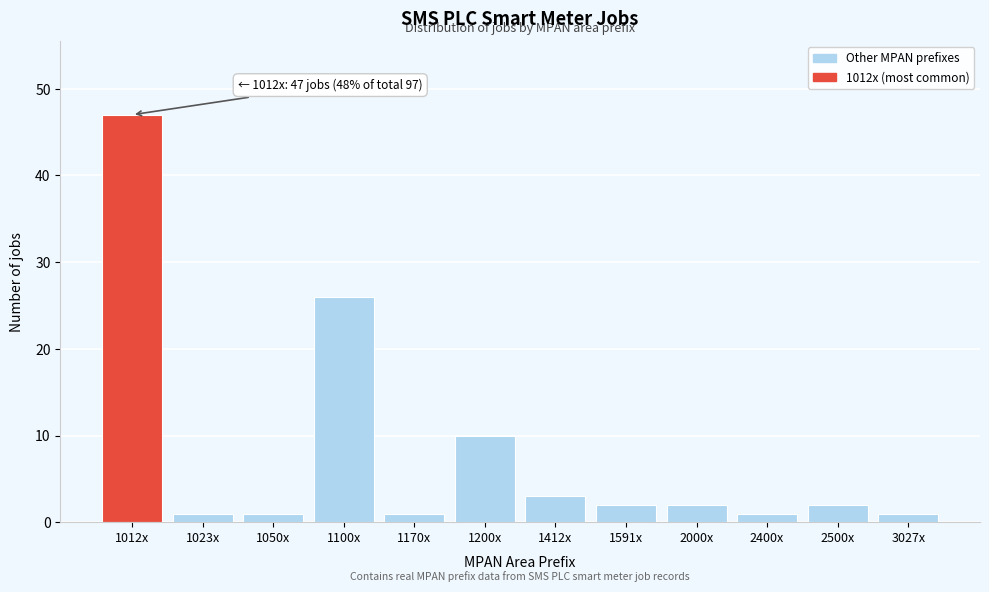

Reading left to right, extract all data points from this chart.

1012x=47	1023x=1	1050x=1	1100x=26	1170x=1	1200x=10	1412x=3	1591x=2	2000x=2	2400x=1	2500x=2	3027x=1